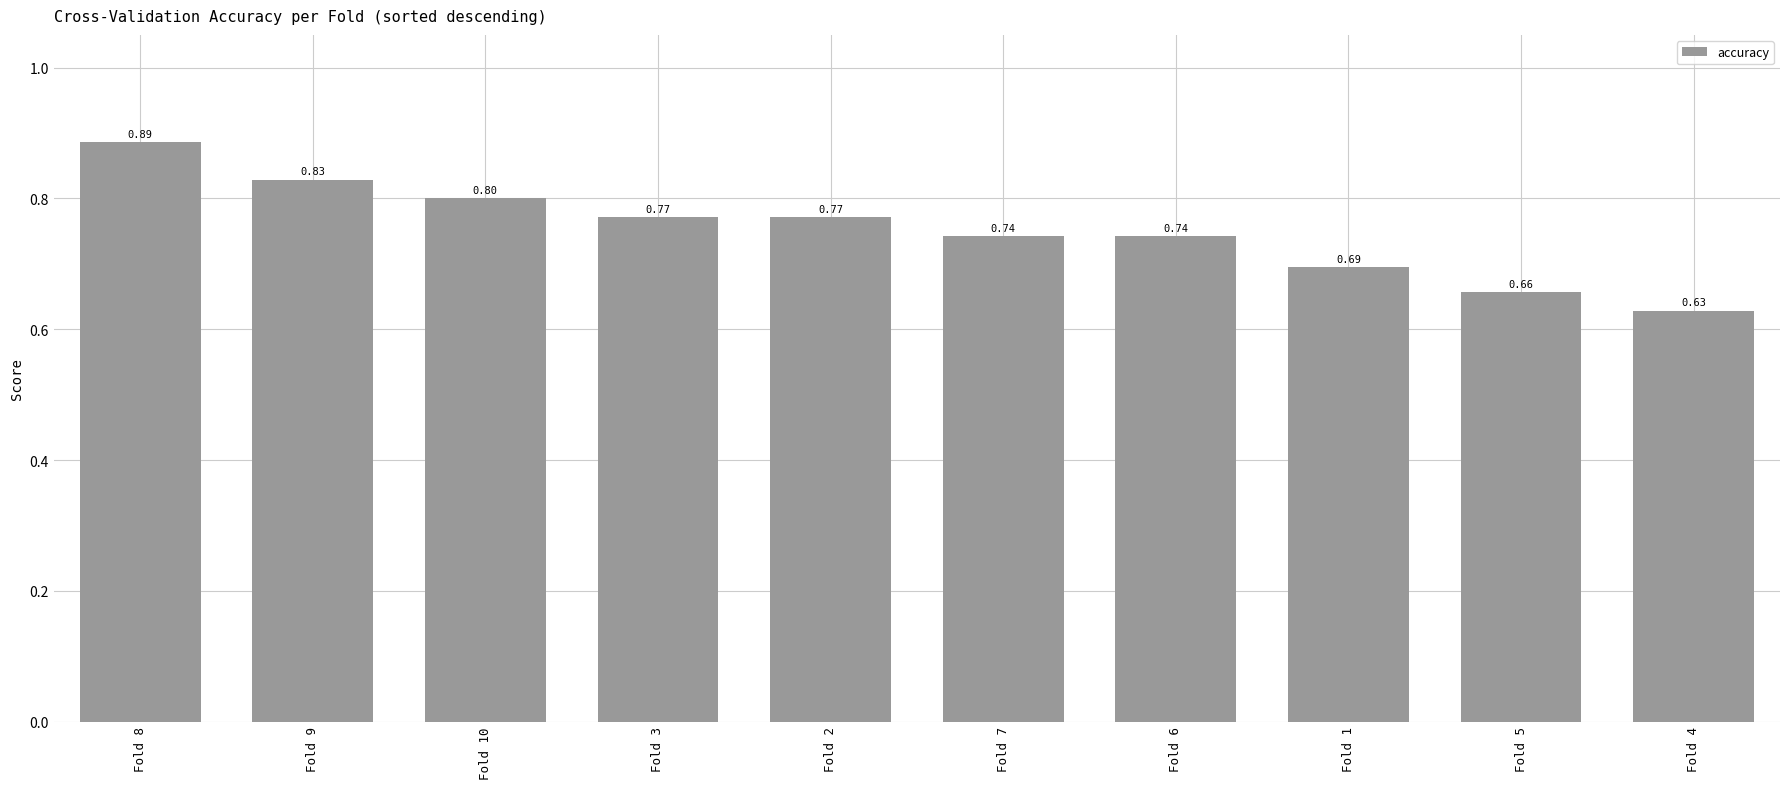

Count the number of categories in the chart.

10